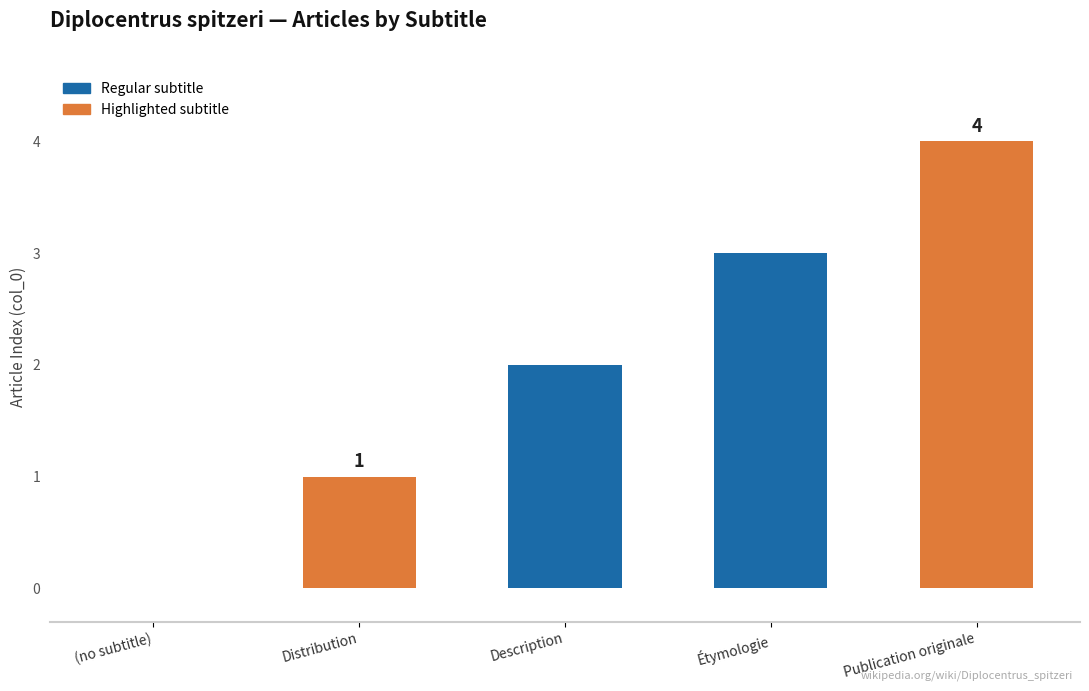

What is the sum of all values?

10